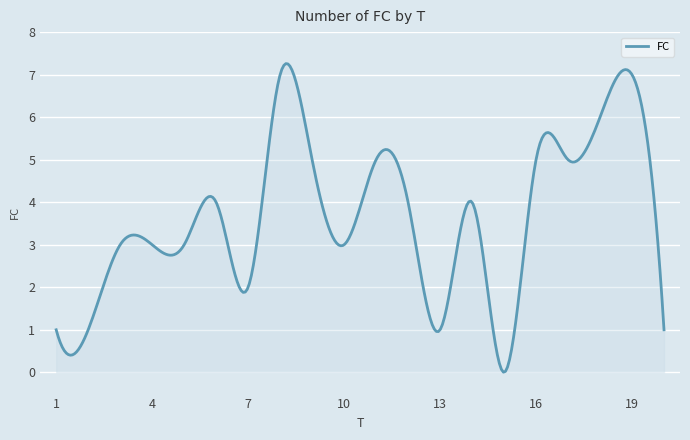

What is the sum of all values?

1098.8